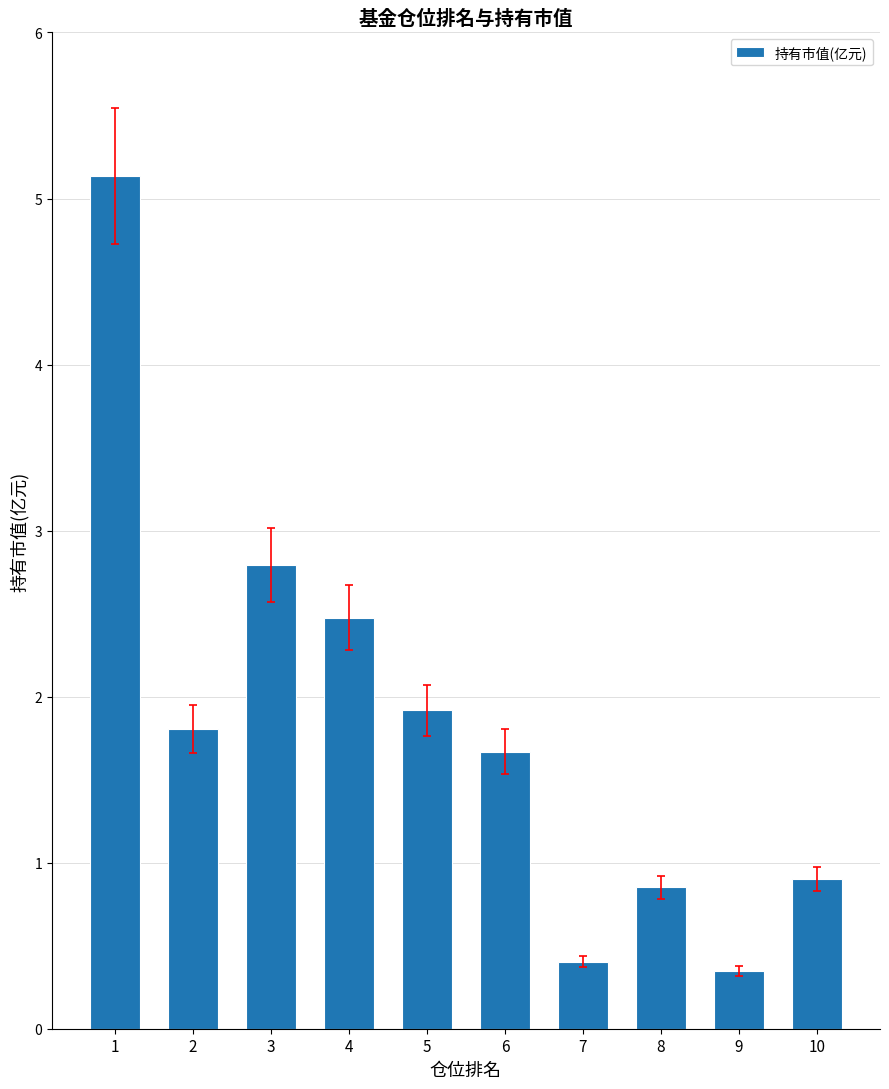

What is the average value?

1.8